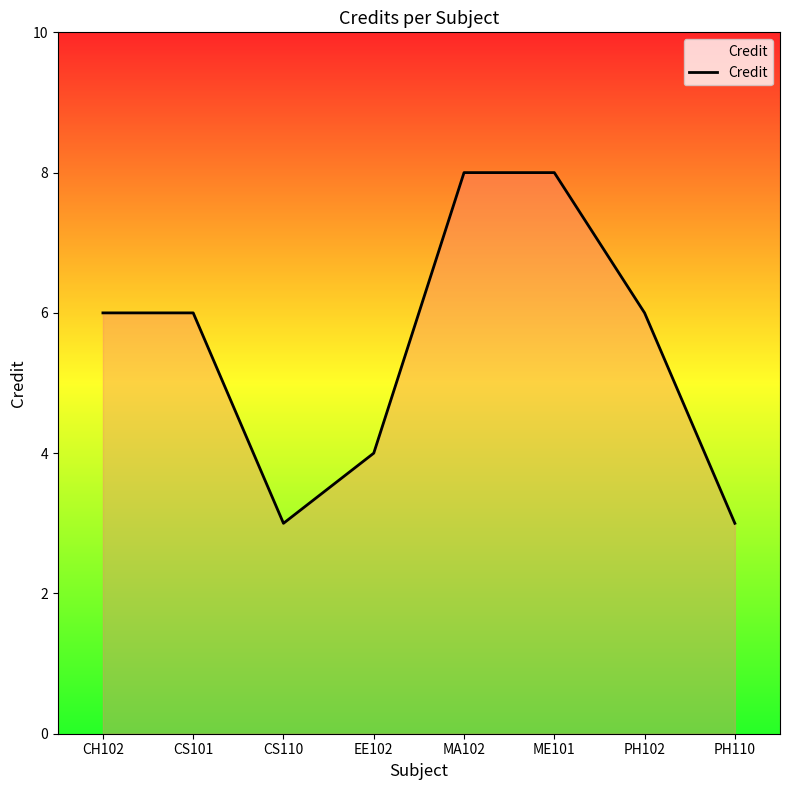

What position from the right is PH110?

1